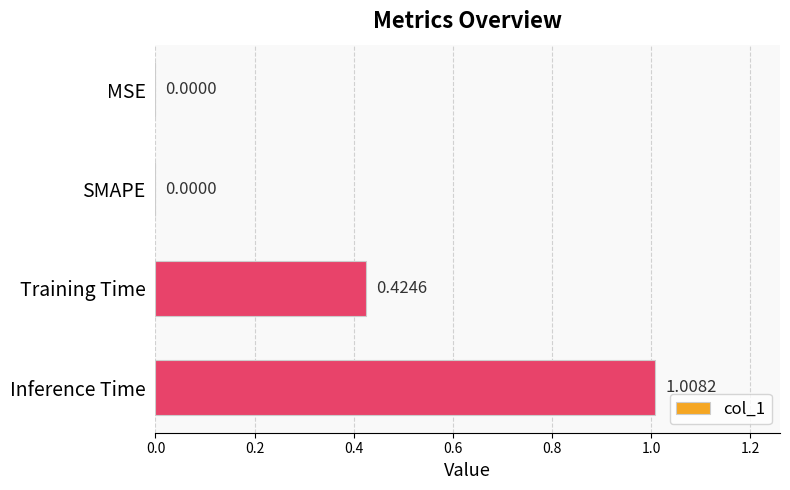

At which category does the chart reach its peak across all series?

Inference Time